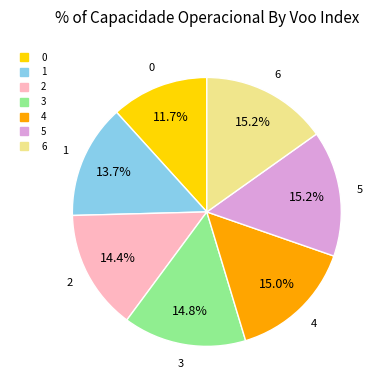

Between 2 and 4, which is larger?

4